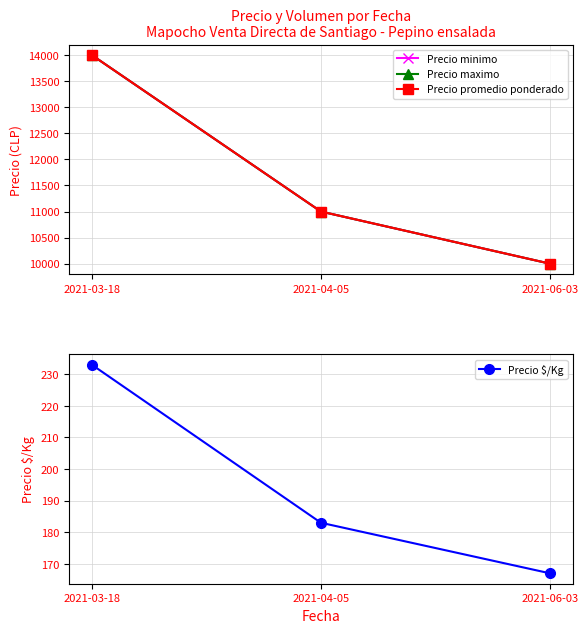

What position from the right is 2021-03-18?

3